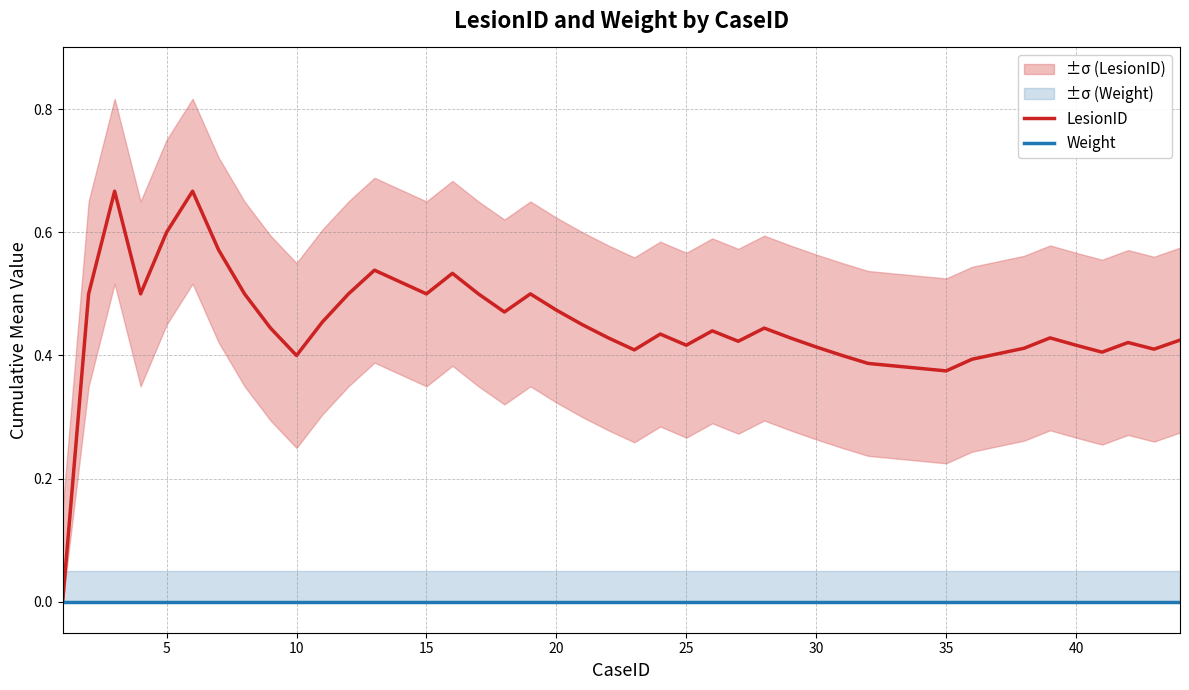

True or false: LesionID and Weight cross at least once.

False